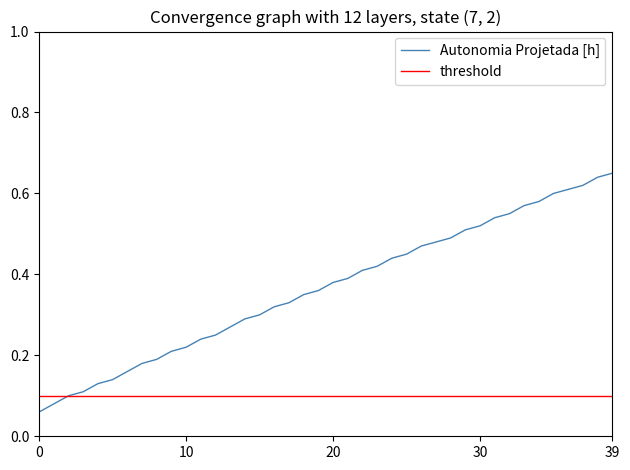

The value at 25 is 0.5. True or false?

True